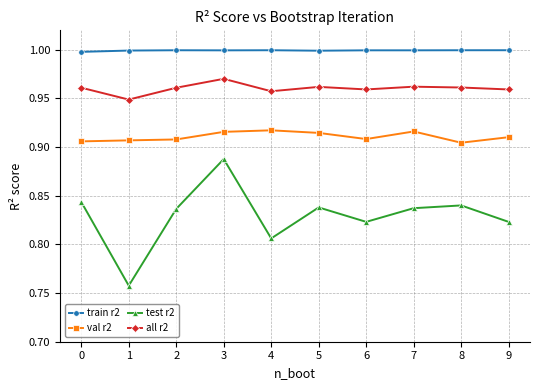

What is the difference between the highest and lowest values at 4?

0.2